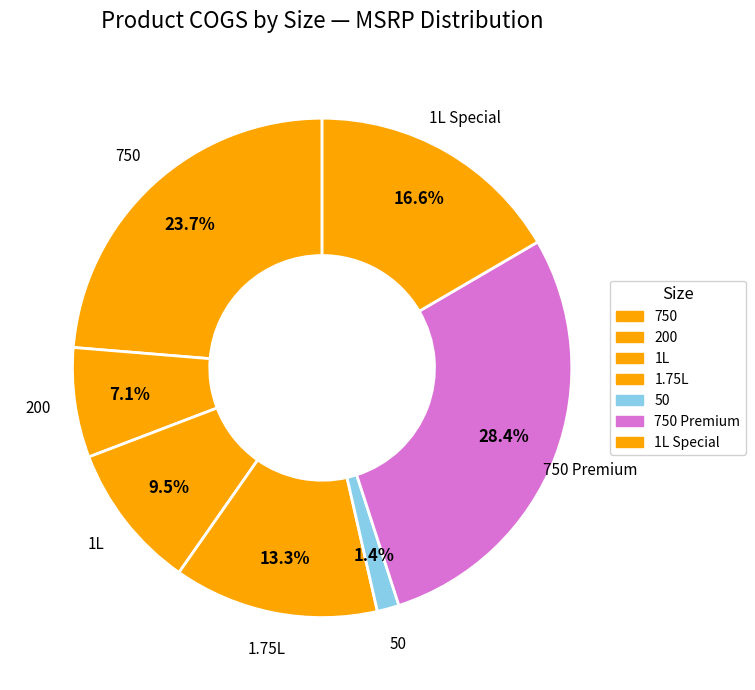

What portion of the pie excludes 1L?

90.5%